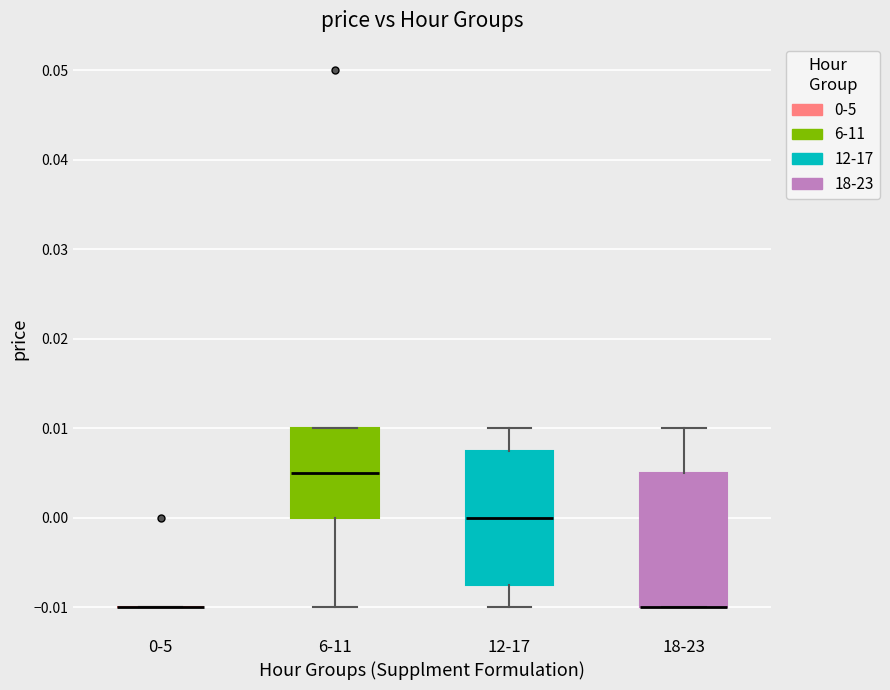

Where does the median line of the box for 6-11 sit on the y-axis? The values are not printed on the chart, so give them approximately, as read against the axis.

0.005